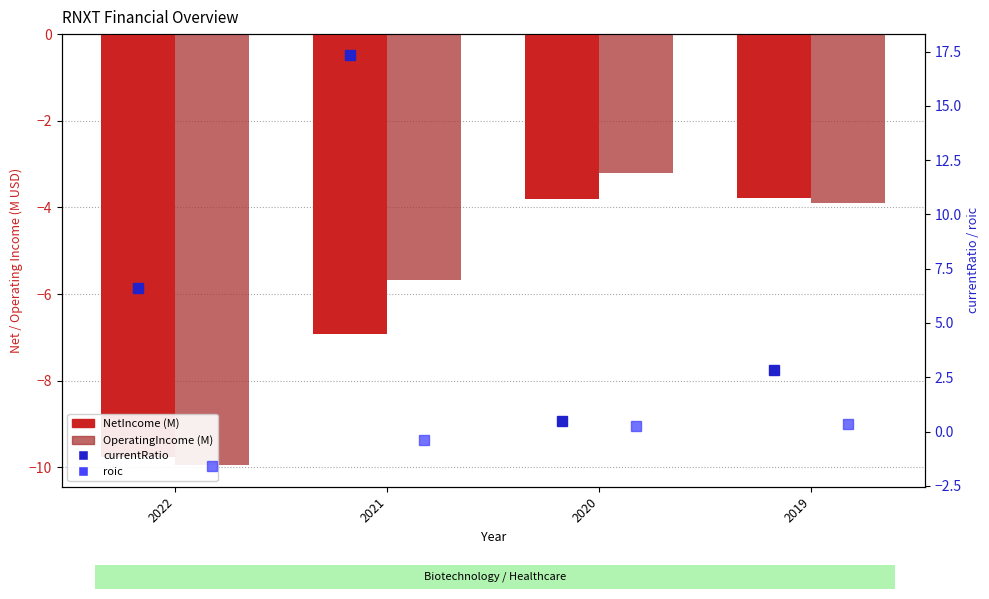

Which series has the widest spread of values?

currentRatio